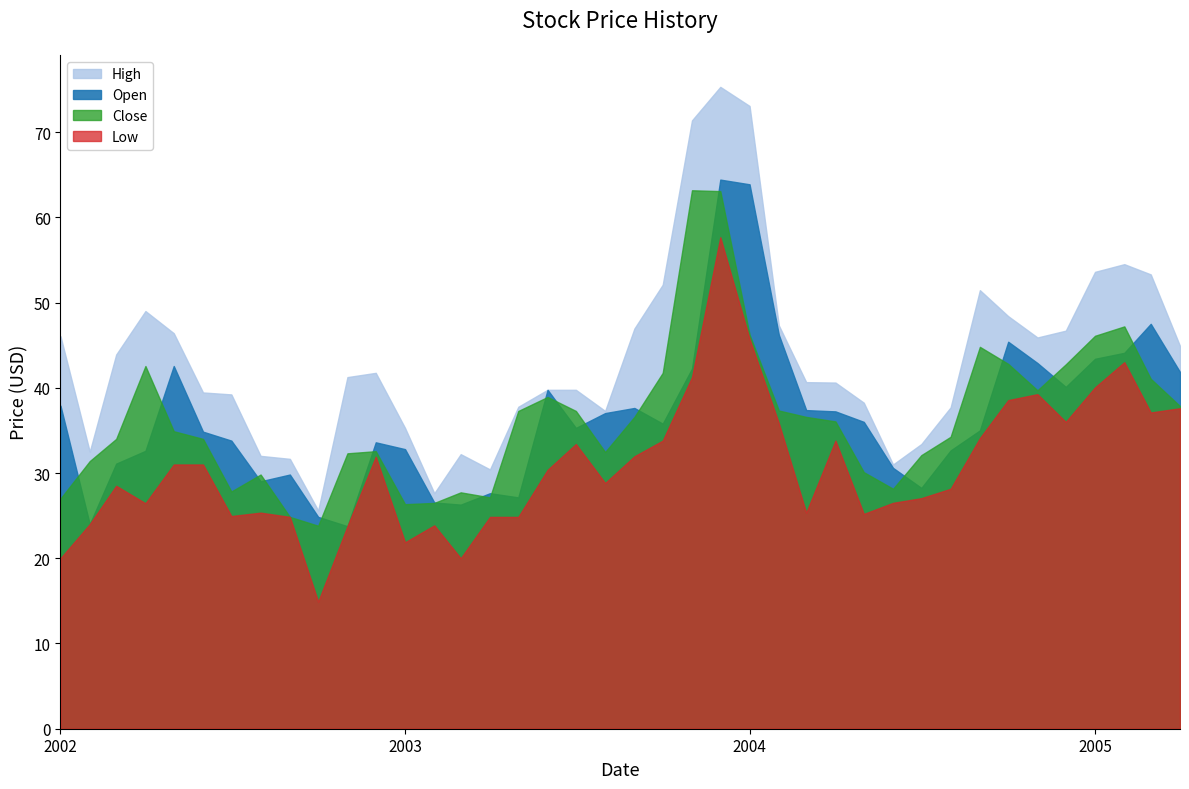

What is the smallest value displayed?

14.9